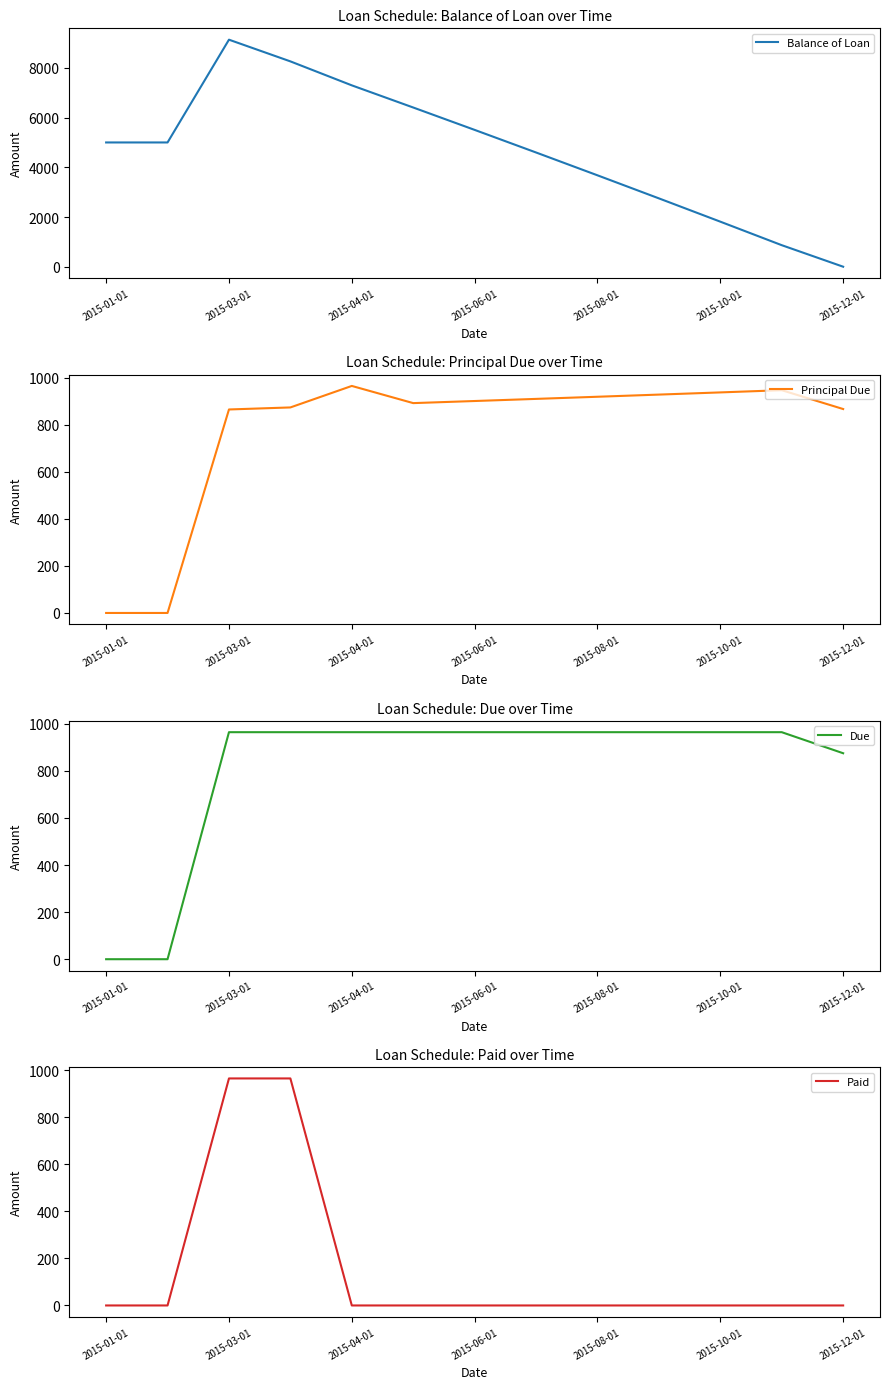

Where is the first local maximum for Balance of Loan?

2015-03-01